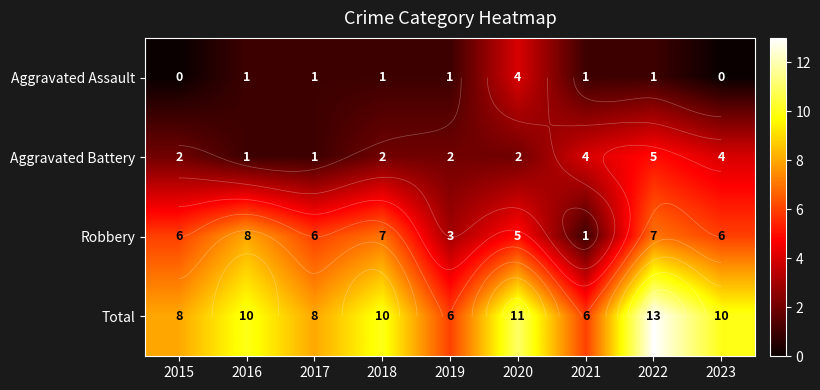

How many values in the Total series are below 10?

4